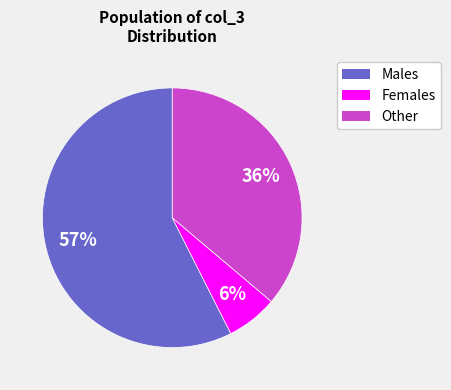

Count the number of slices in the pie.

3